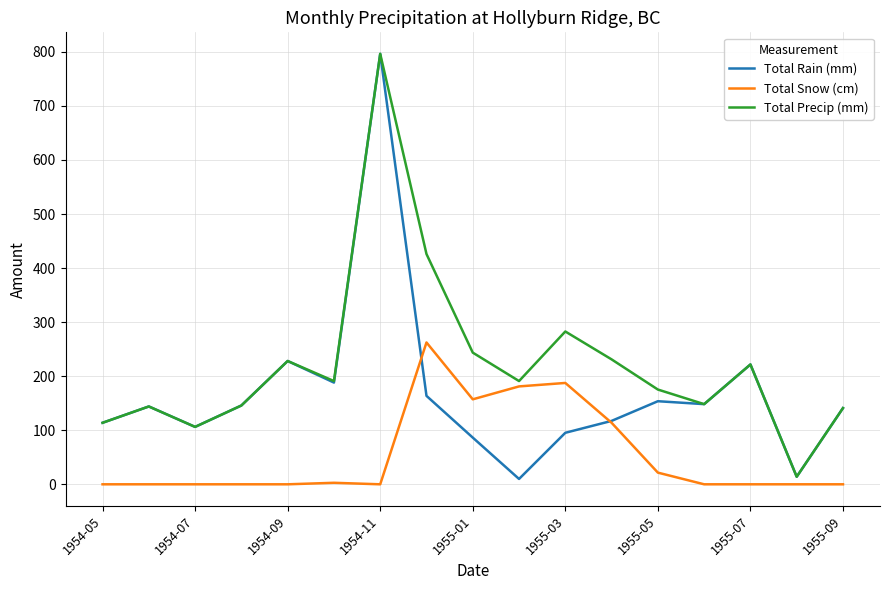

Which series has the largest total across all categories?

Total Precip (mm)